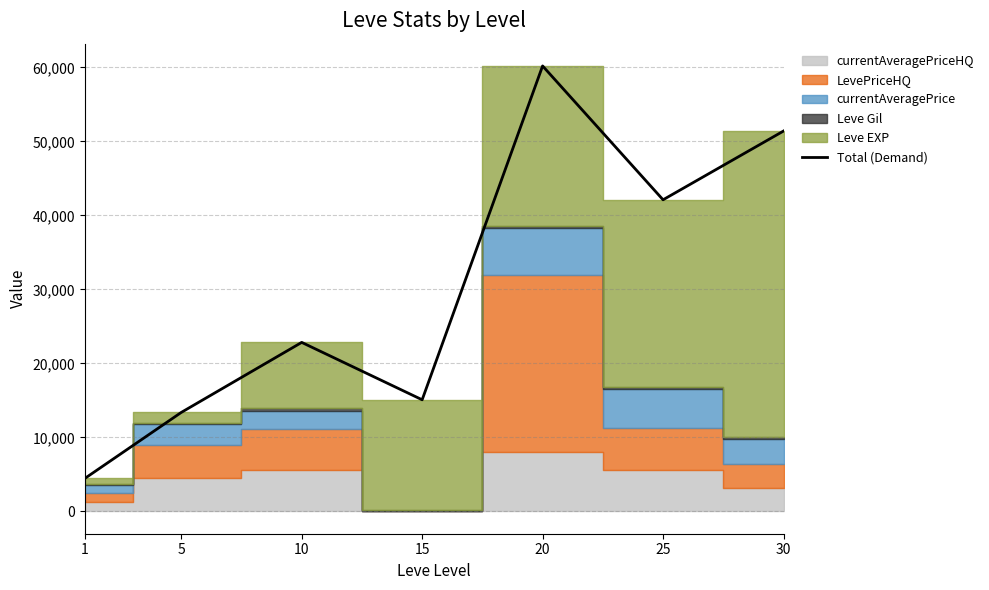

How many points are lower than both their immediate neighbors (excluding endpoints)?

2